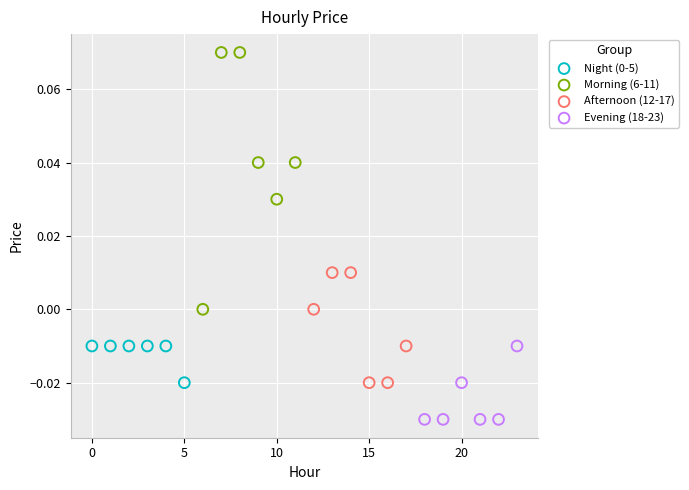

Which series has the largest Y range (max minus min)?

Morning (6-11)